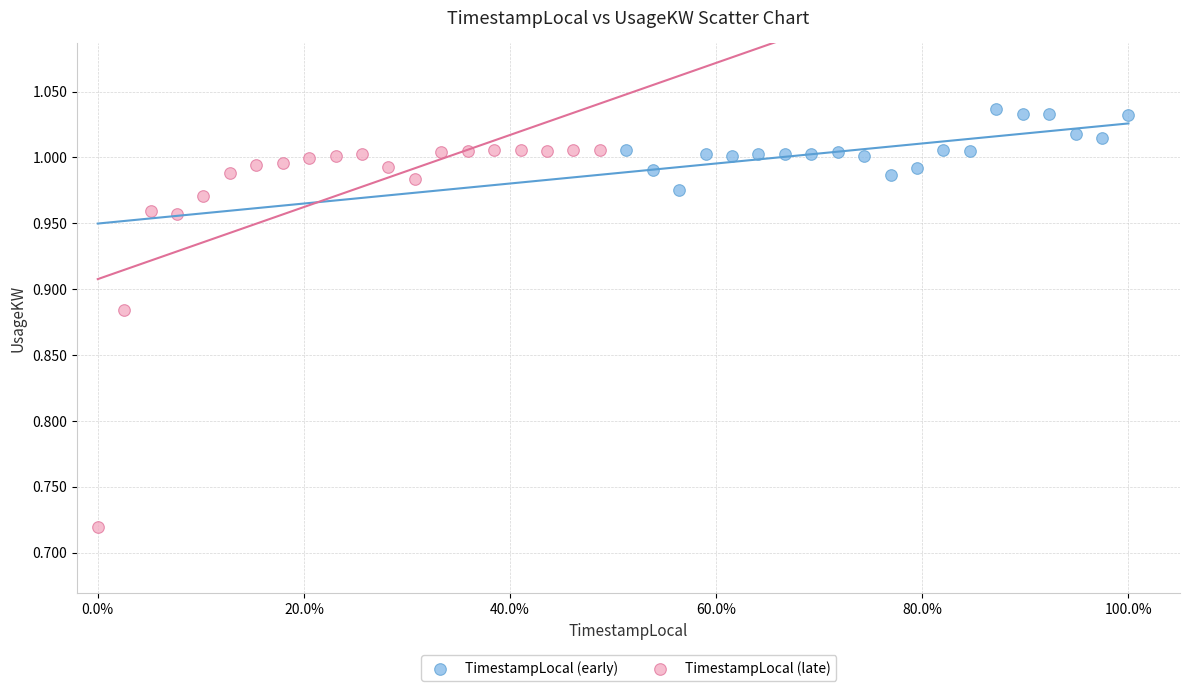

Which series reaches the maximum Y coordinate?

TimestampLocal (early)